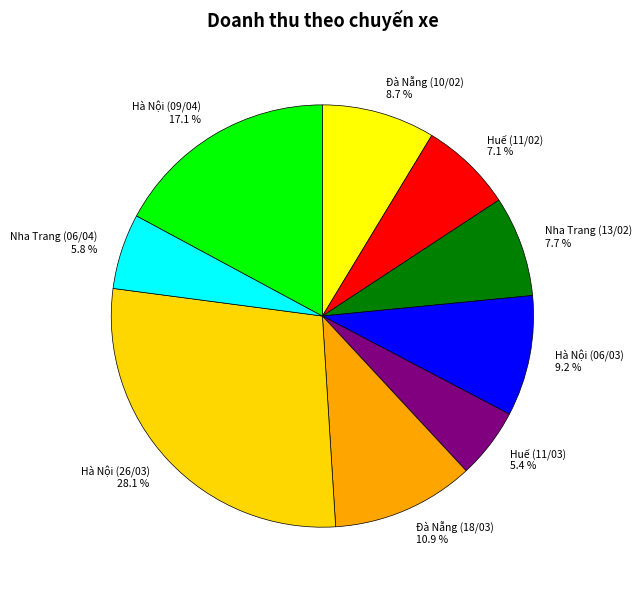

How many slices are in this pie chart?

9